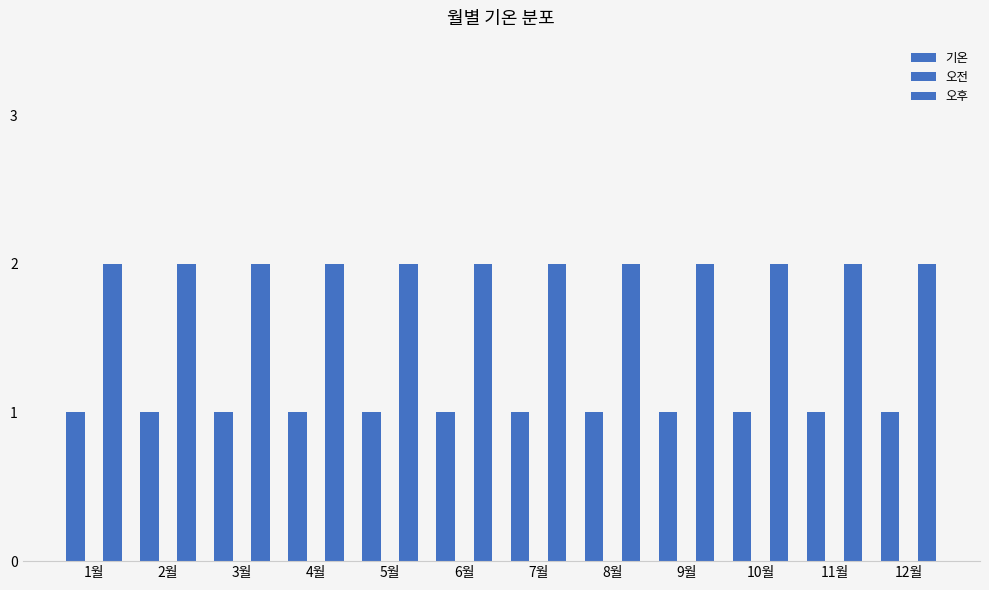

Which category has the lowest value in the 오후 series?

1월